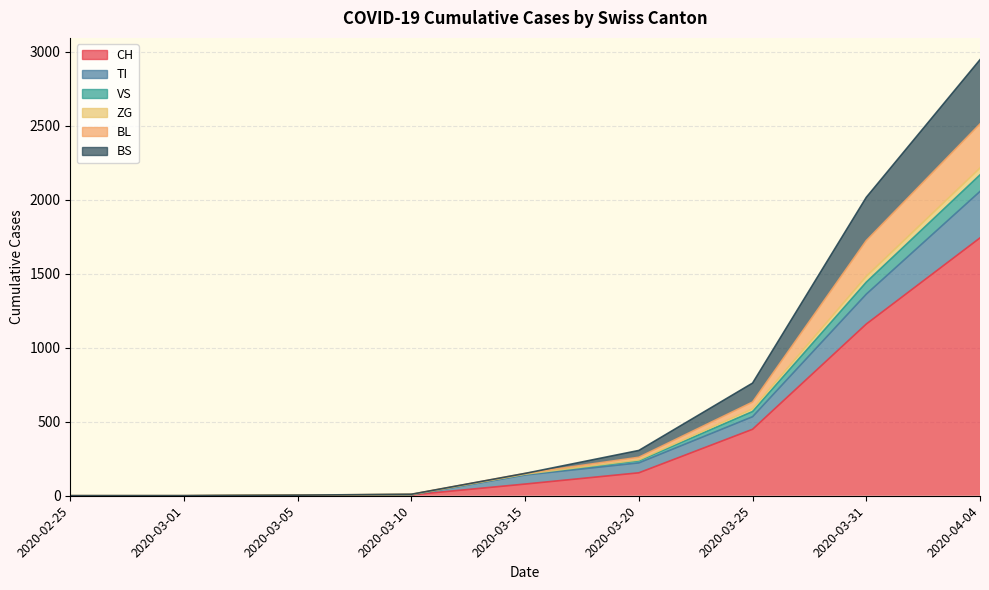

Rank the series at 2020-02-25 from lowest to highest value.

CH, TI, VS, ZG, BL, BS